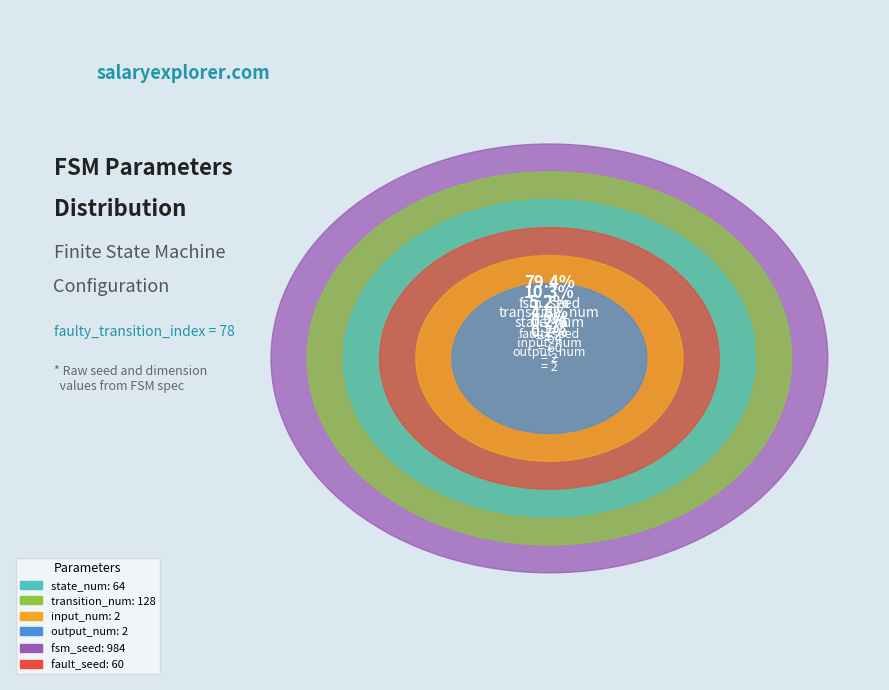

Do output_num and state_num together represent more than half of the pie?

No